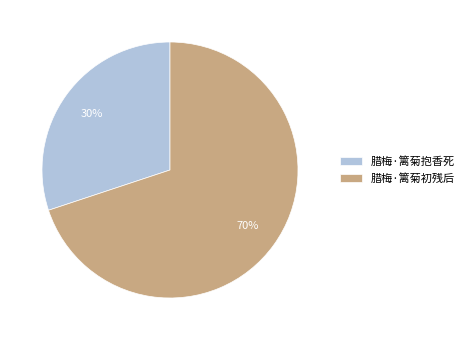

Between 腊梅·篱菊初残后 and 腊梅·篱菊抱香死, which is larger?

腊梅·篱菊初残后